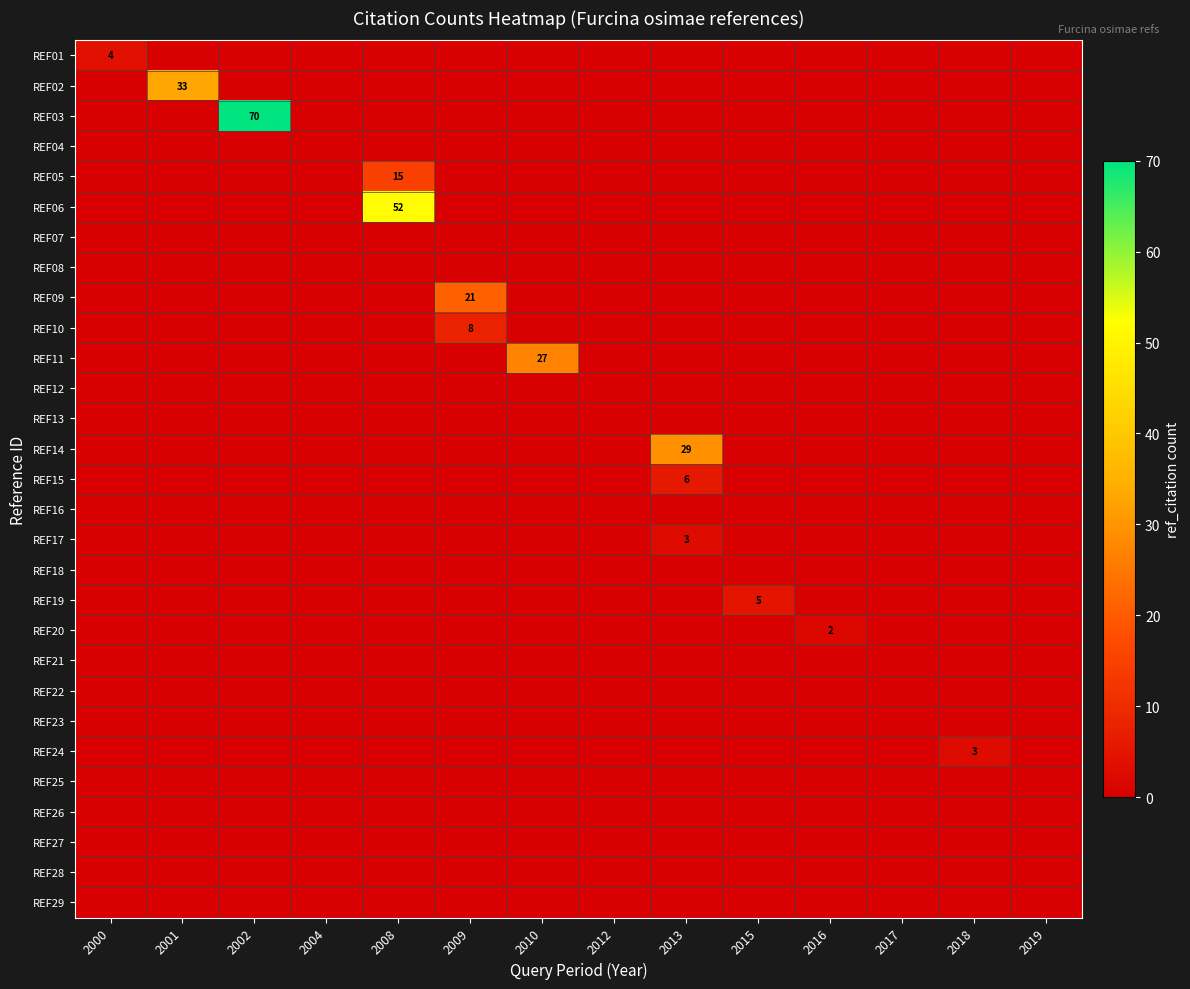

At how many categories does at least one series exceed 36?

2